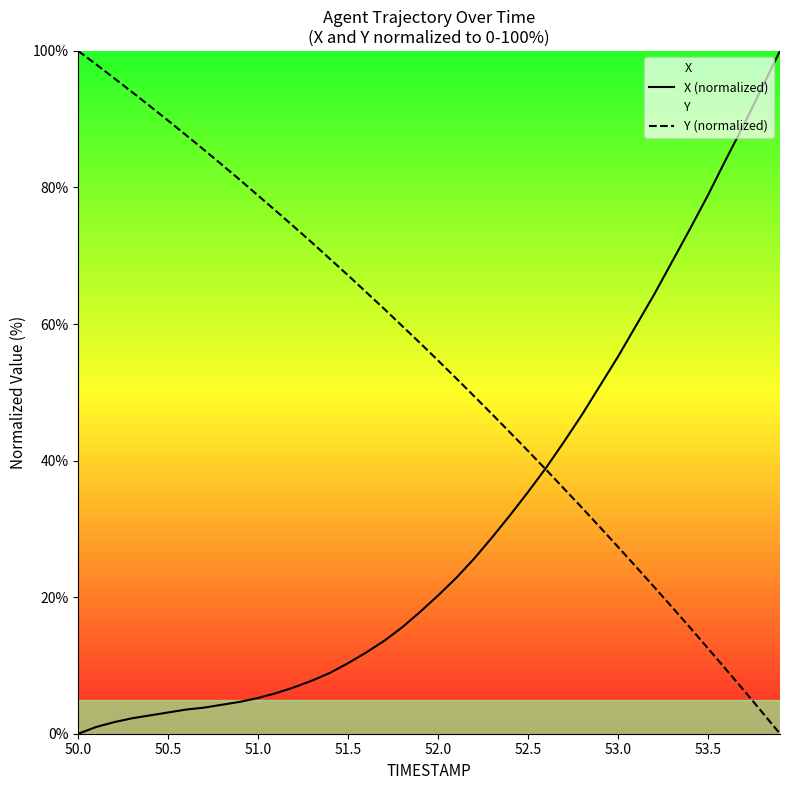

Which series has the largest total across all categories?

Y (normalized)